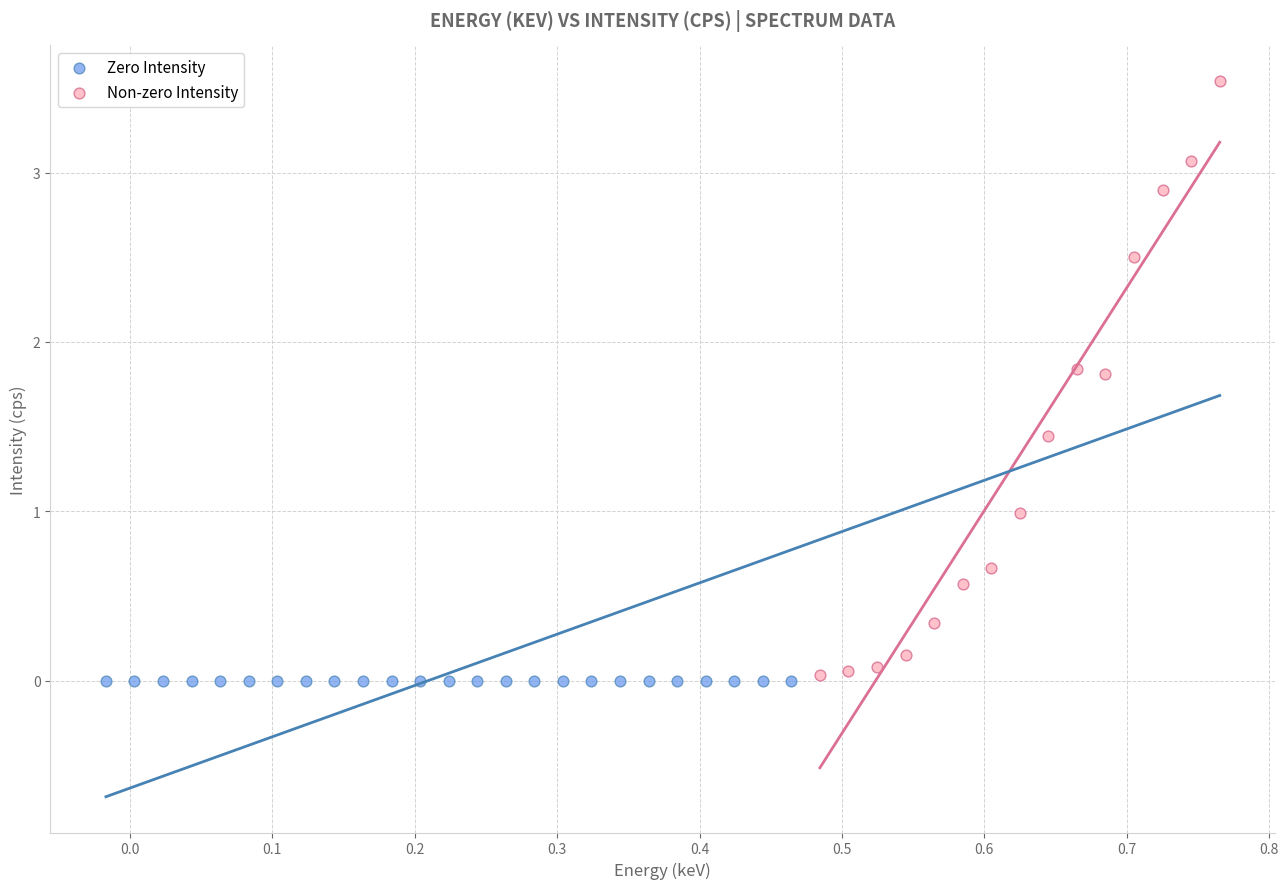

Which series contains the highest Y value?

Non-zero Intensity